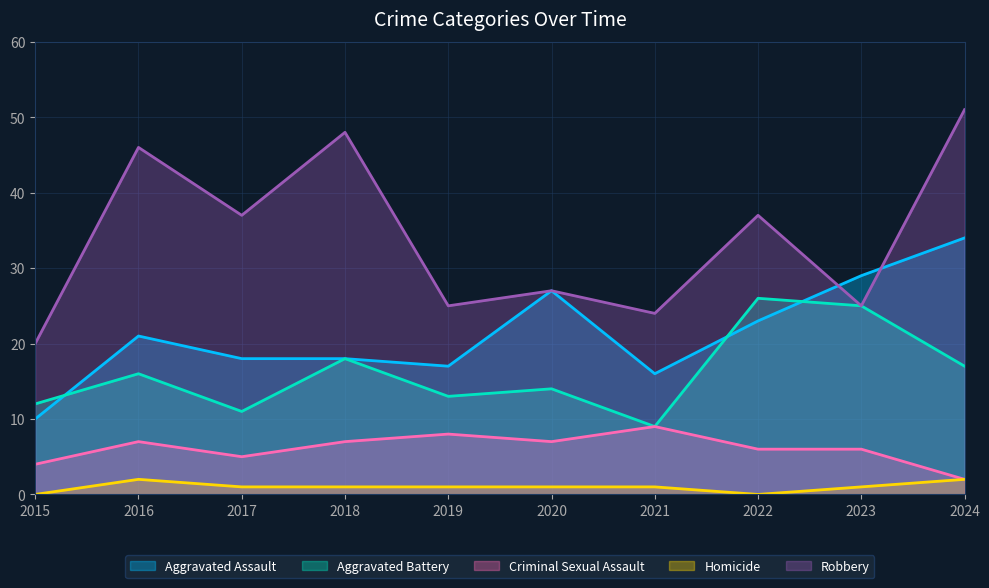

Does the chart display data point markers on the line(s)?

No